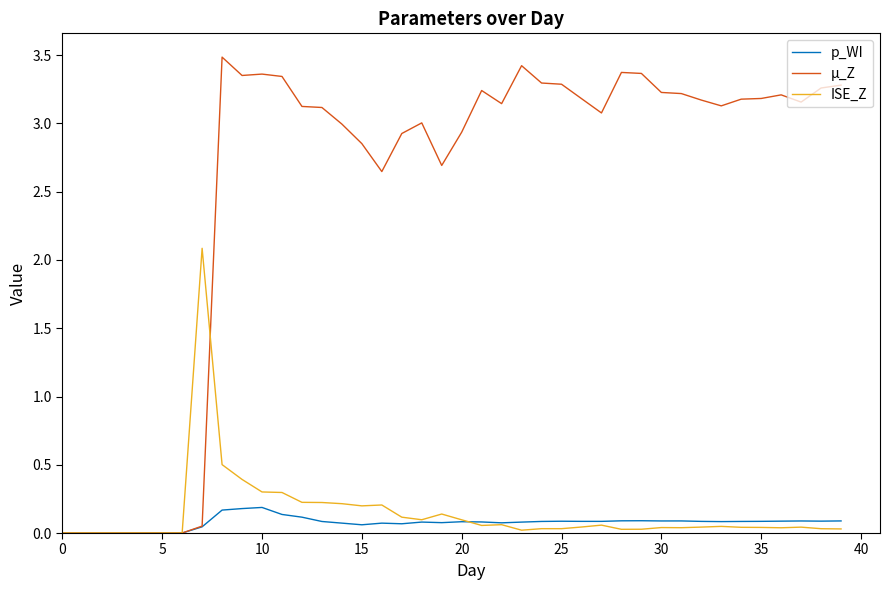

What is the highest value of the ISE_Z series?

2.1